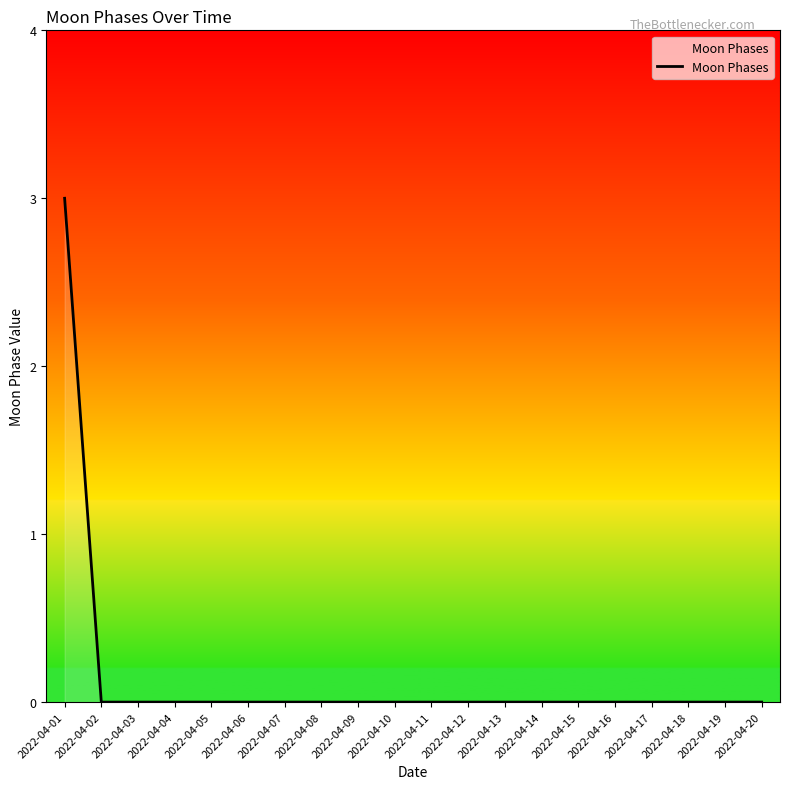

Which category has the highest value across all series?

2022-04-01